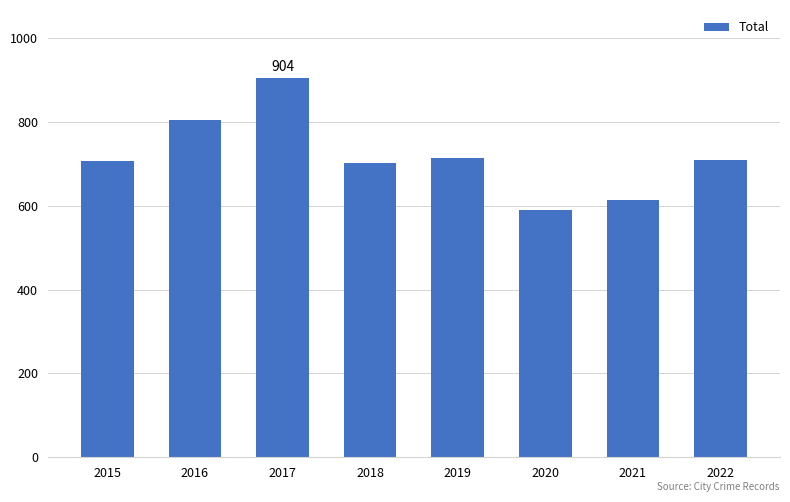

Approximately how many times larger is the value at 2021 compared to 2015?

0.9